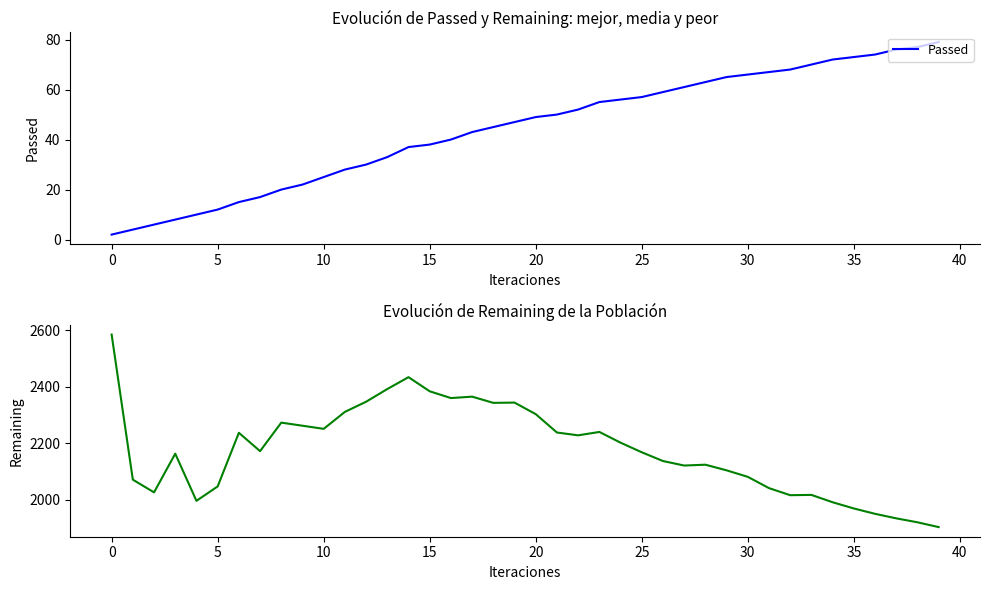

How many data points in Remaining are less than 2172?

20